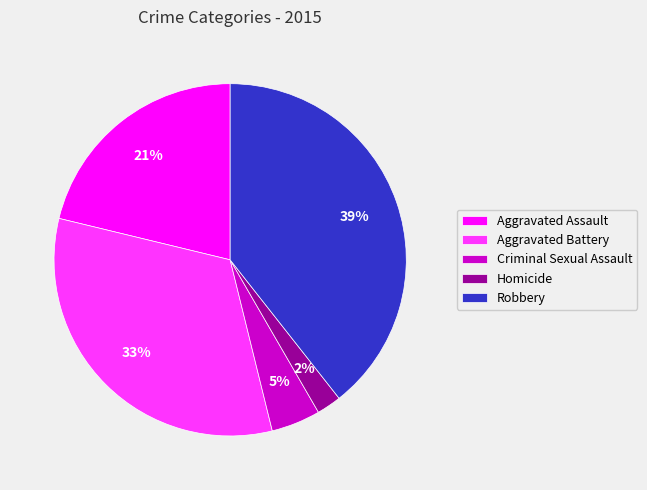

To the nearest percent, what percentage of the pie is Aggravated Assault?

21%